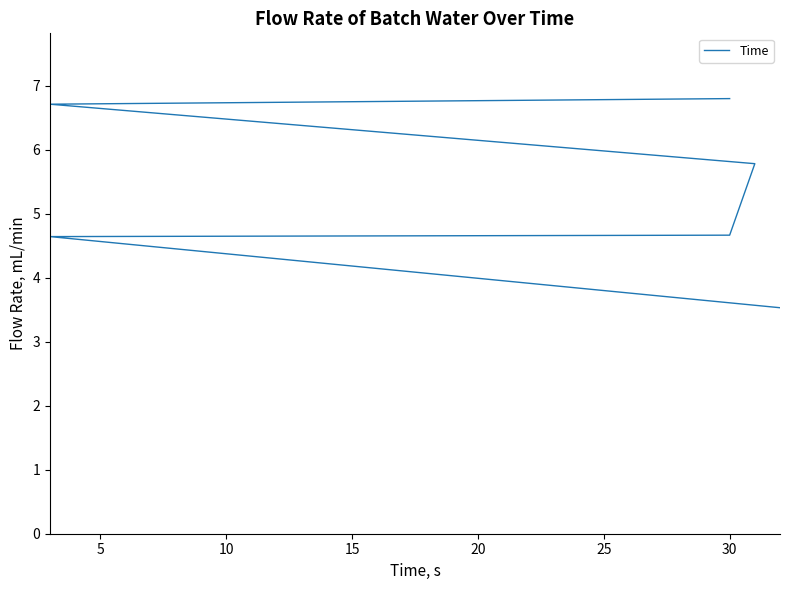

What is the difference between the maximum and second lowest values?

2.2